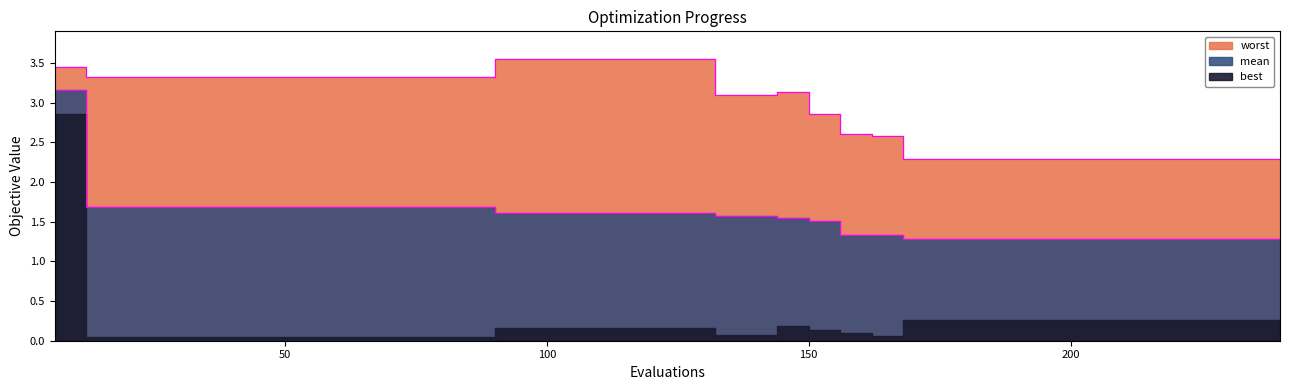

How many mean values are between 1 and 2?

39